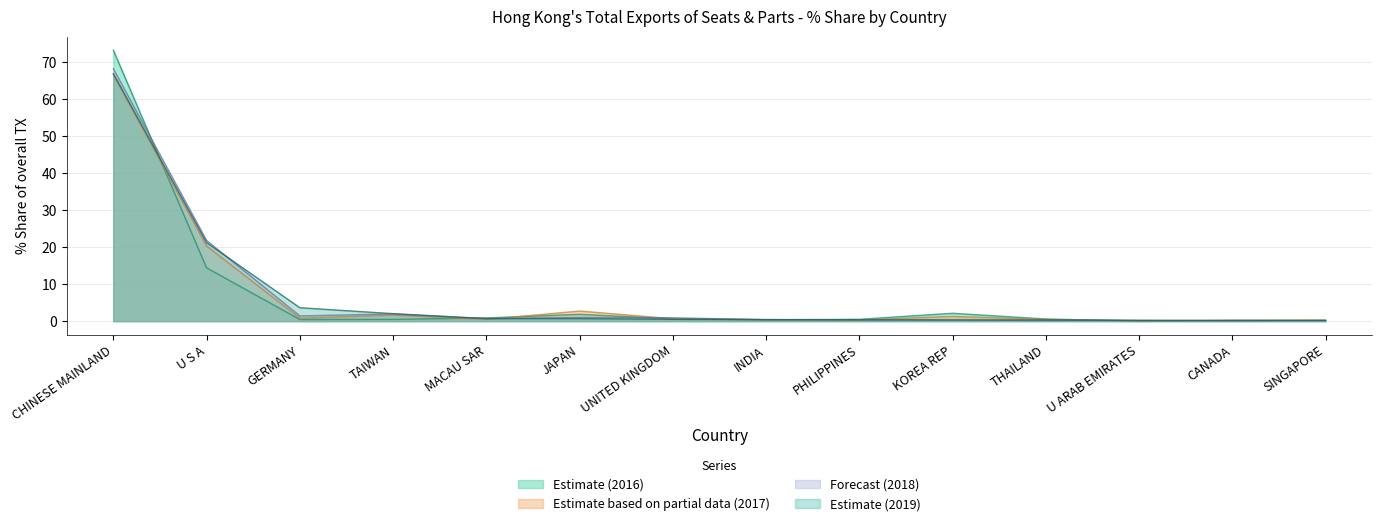

True or false: 201612_% Share and 201912_% Share intersect in this chart.

True